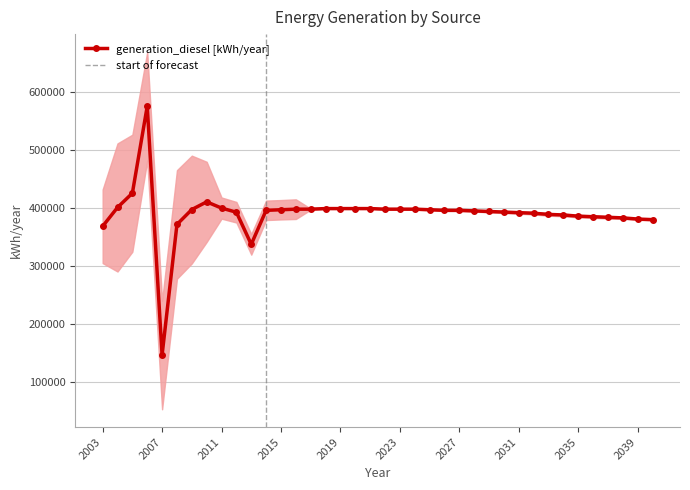

Which series has the largest total across all categories?

generation_diesel [kWh/year]